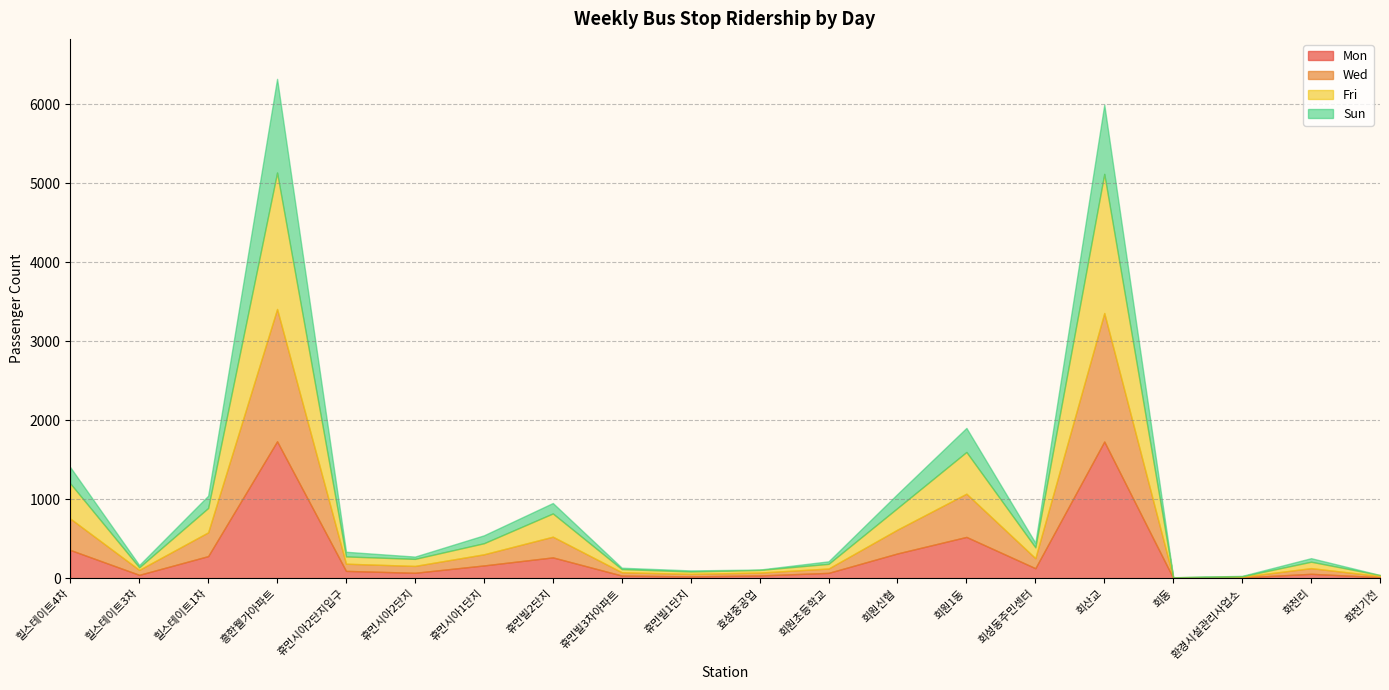

What position from the right is 회산교?

5